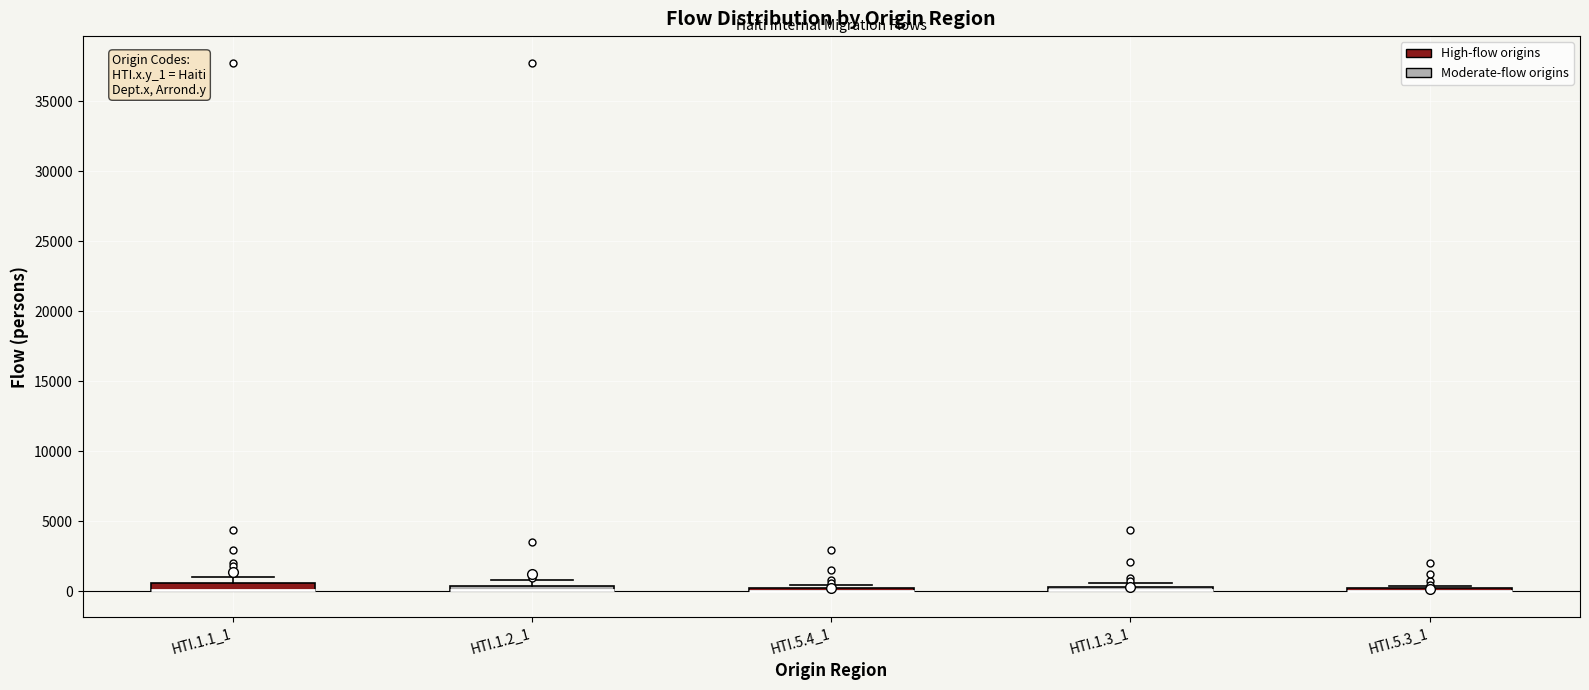

Where is the upper edge of the box for HTI.1.3_1 on the y-axis? The values are not printed on the chart, so give them approximately, as read against the axis.

500